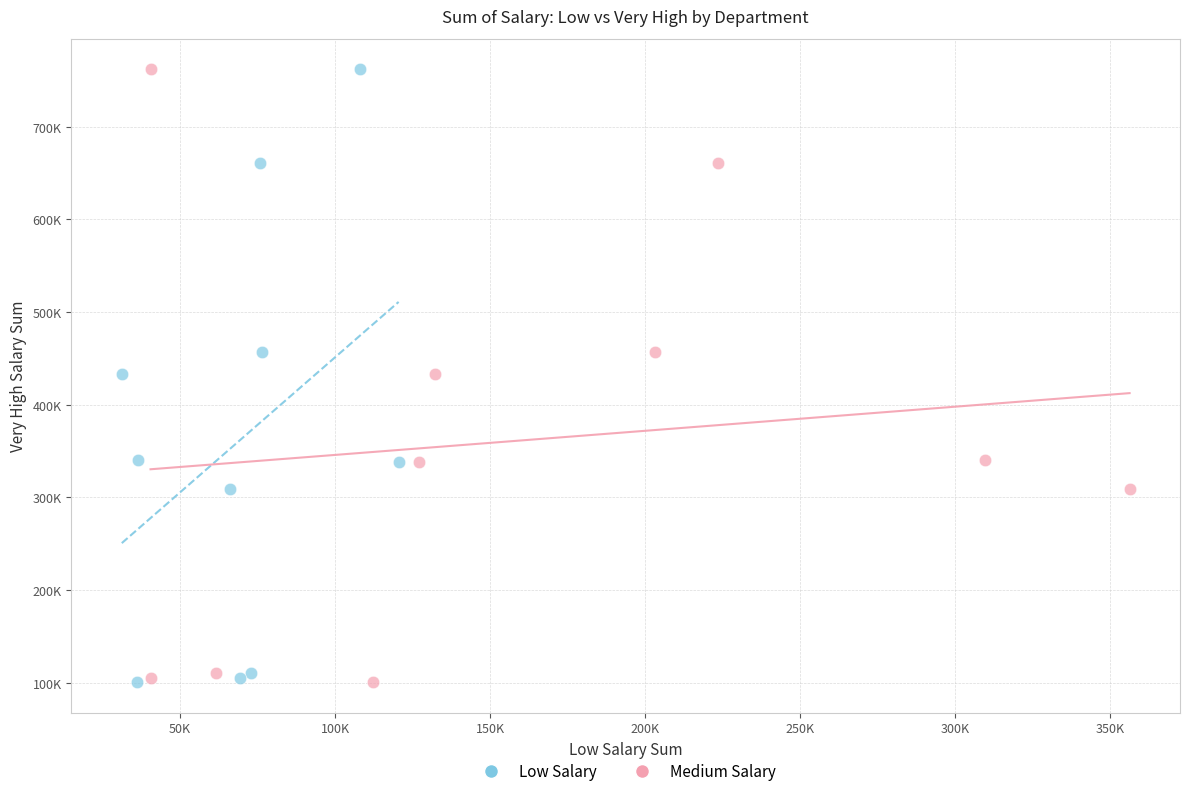

What are all the series names shown in the legend?

Low Salary, Medium Salary